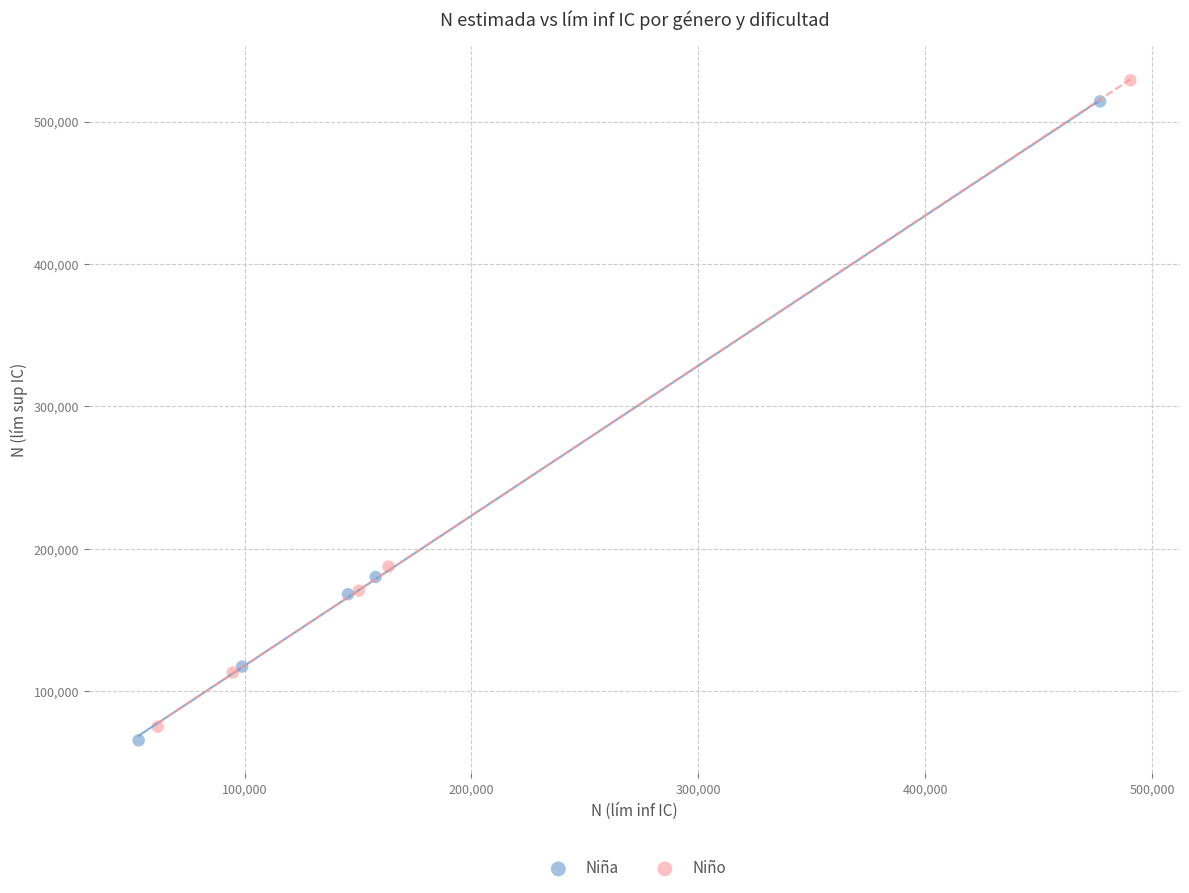

Which series has the widest spread of Y values?

Niño